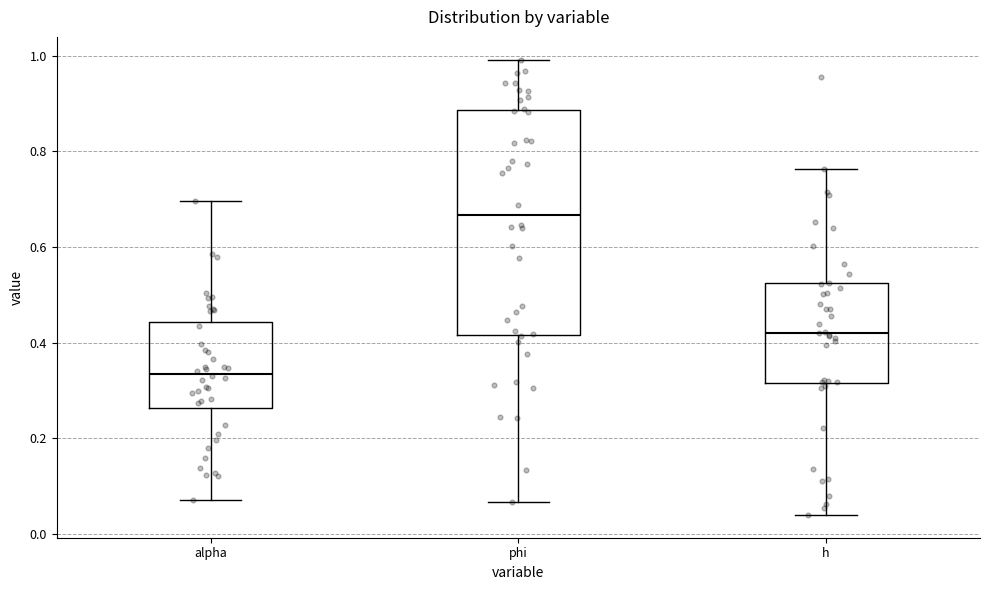

Reading left to right, read every box against the y-axis: the position of its median line, the range the box covers, and the ends of its whiskers. The values are not printed on the chart, so give them approximately, as read against the axis.

alpha: median 0.34, box 0.26 to 0.44, whiskers 0.08 to 0.70
phi: median 0.66, box 0.42 to 0.88, whiskers 0.06 to 1.00
h: median 0.42, box 0.32 to 0.52, whiskers 0.04 to 0.76